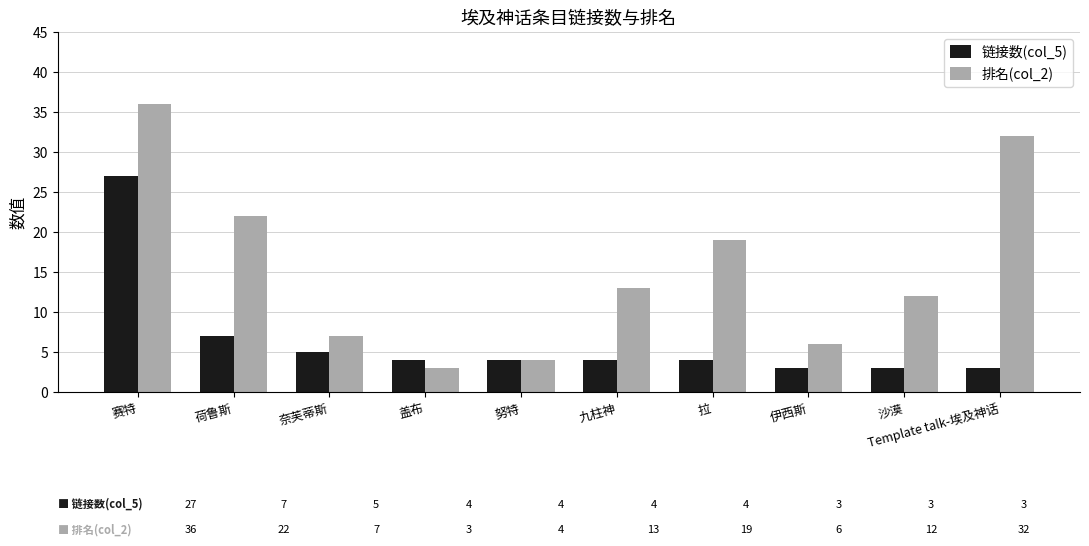

What is the minimum value for 排名(col_2)?

3